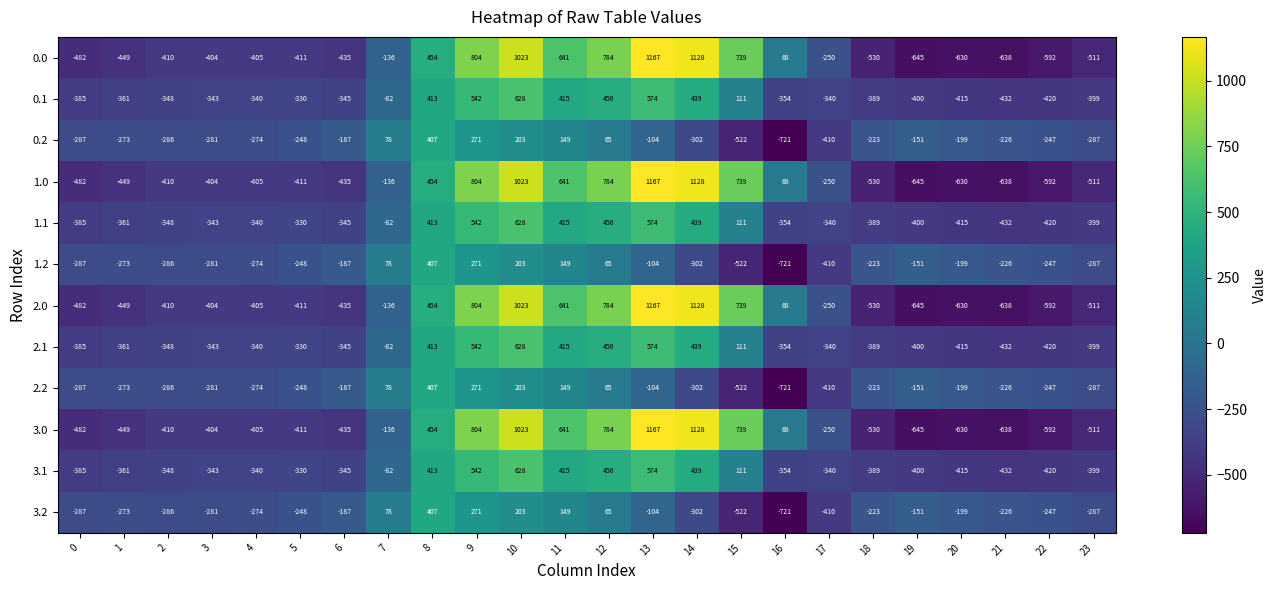

How many values in 0.1 are below zero?

16